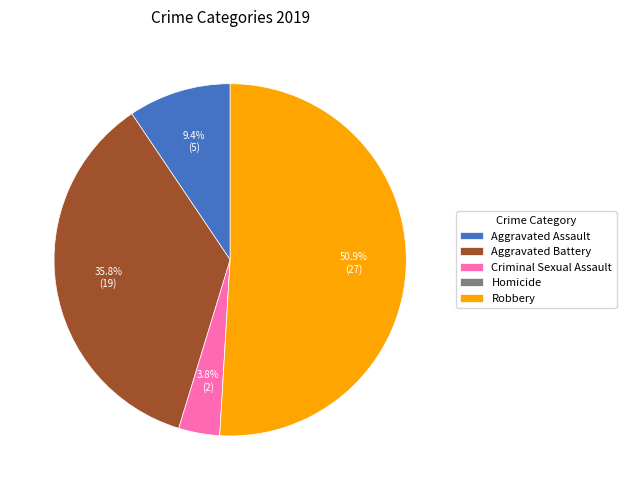

Combined, what portion of the pie is Aggravated Assault and Robbery?

60.4%